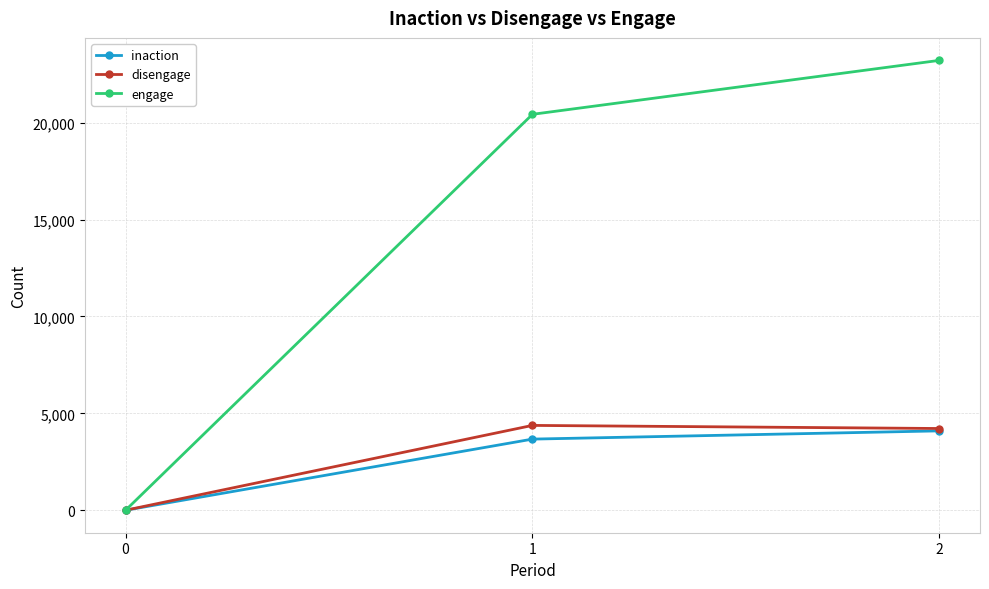

What is the sum of all inaction values?

7765